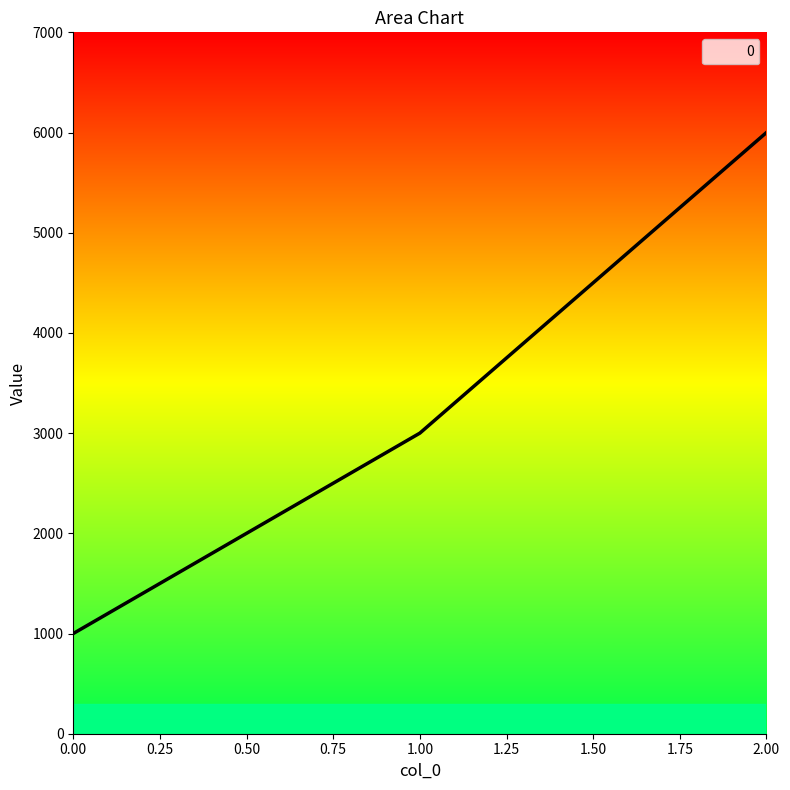

At which label is the value closest to 3500?

1.00